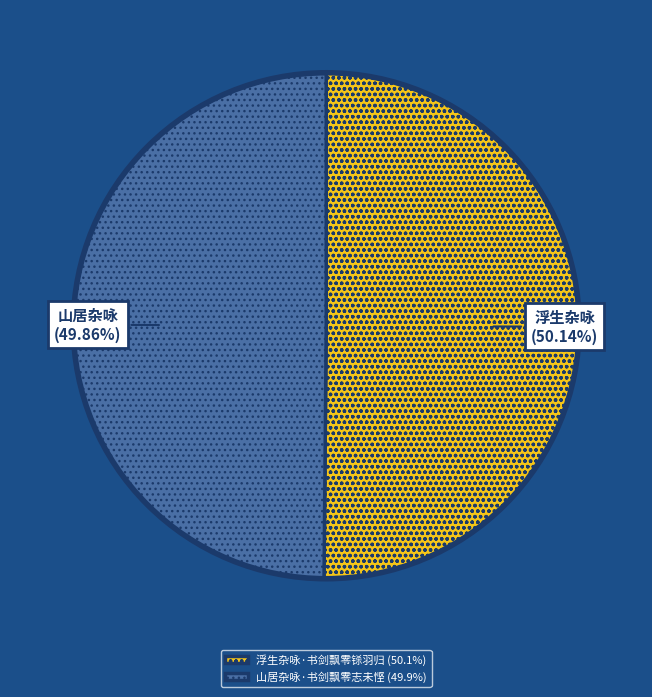

Approximately how many times larger is the value at 山居杂咏·书剑飘零志未悭 (49.9%) compared to 浮生杂咏·书剑飘零铩羽归 (50.1%)?

1.0